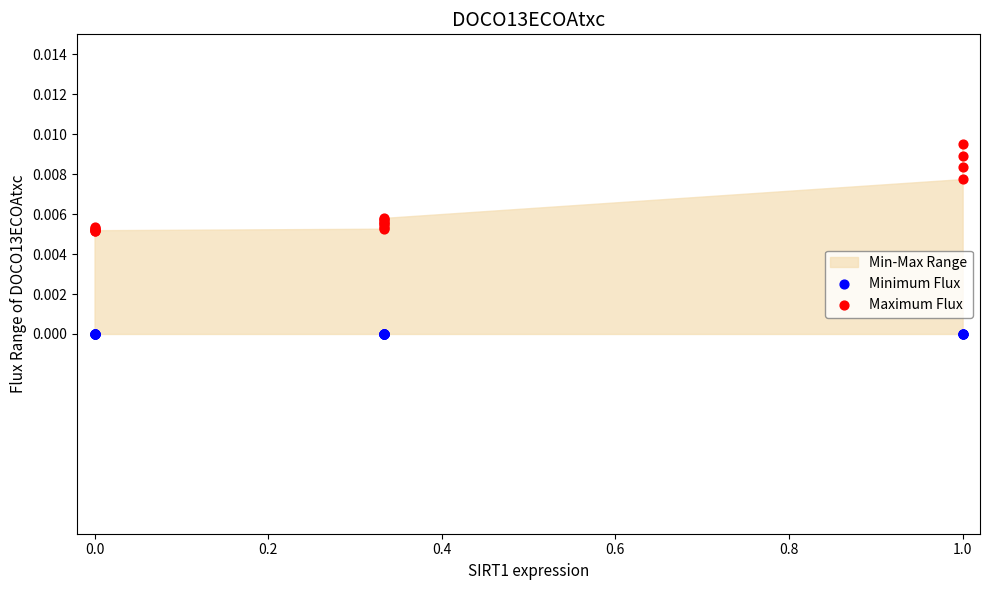

Which series reaches the maximum Y coordinate?

Maximum Flux